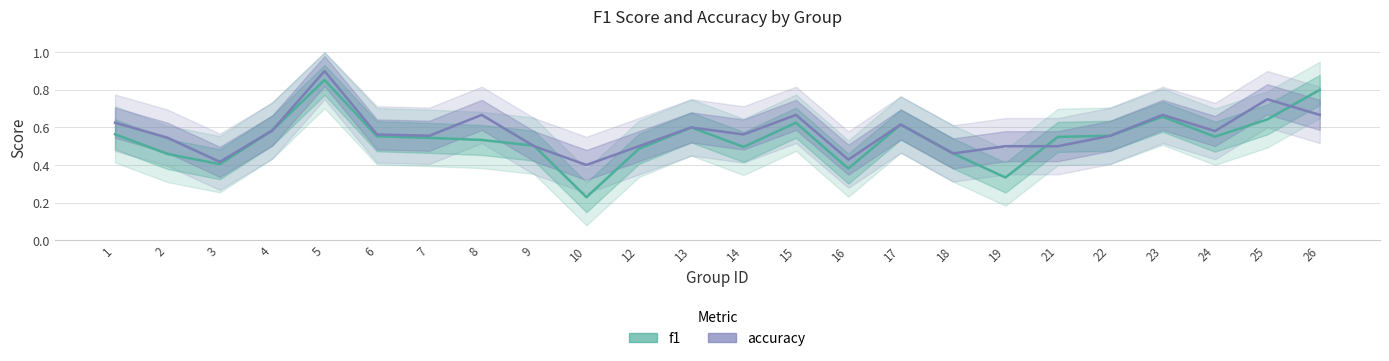

At which category is the sum across all series the highest?

5